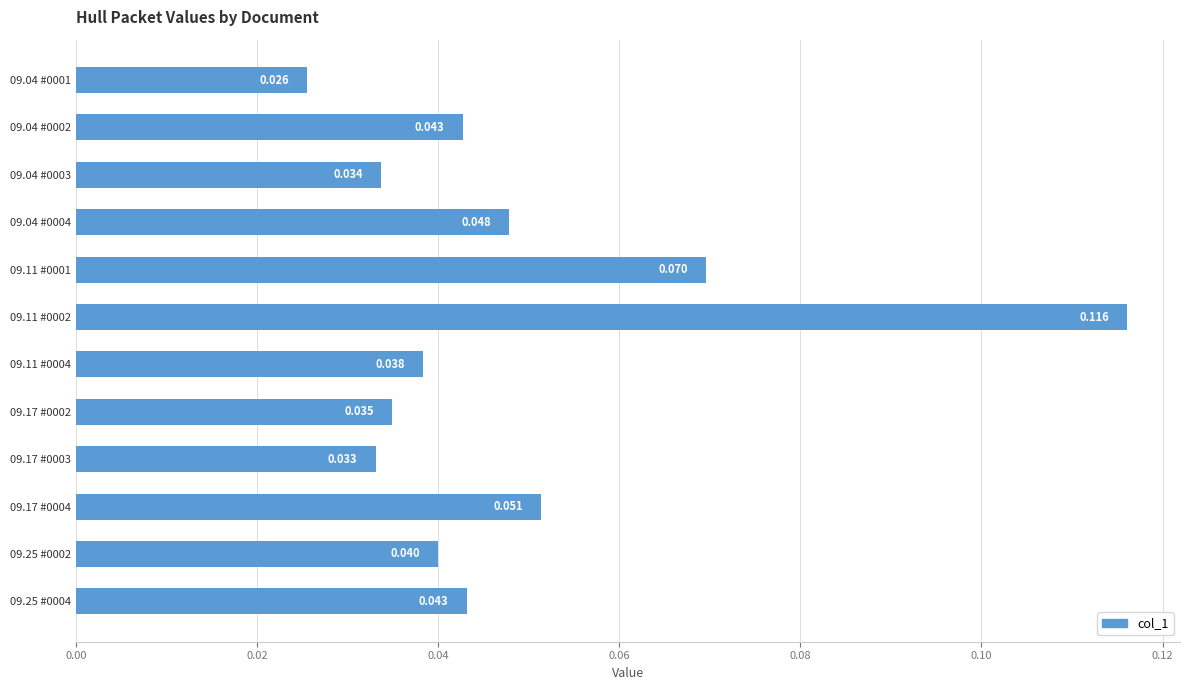

How many bars are there in total?

12